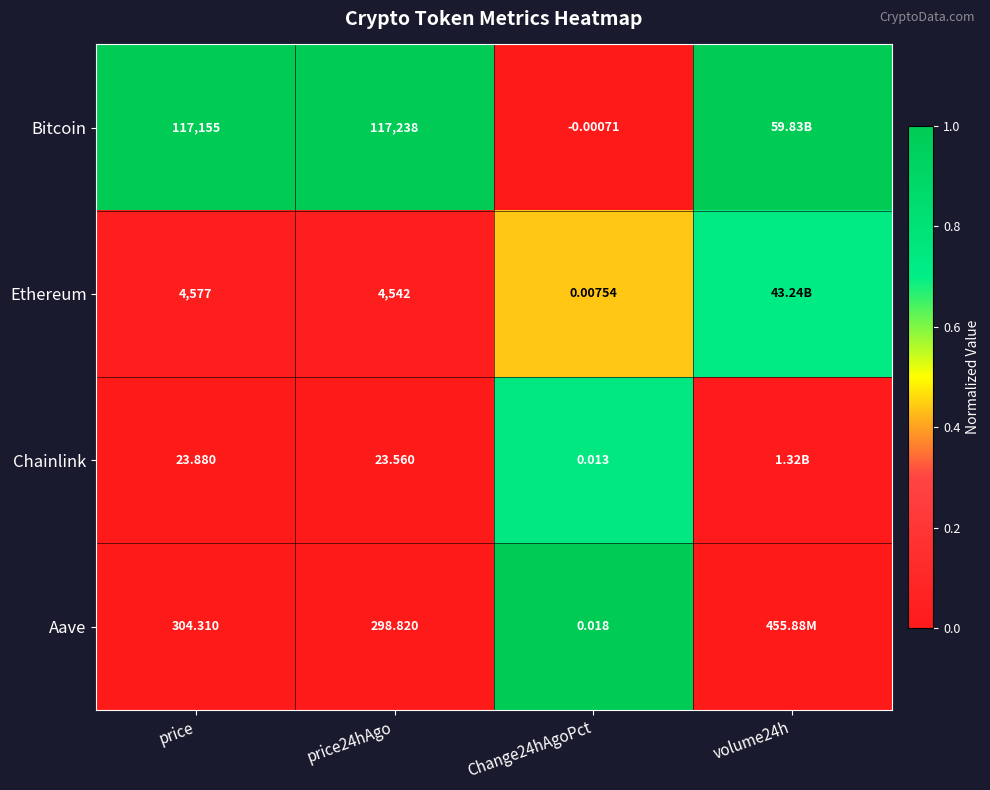

Rank the series at Change24hAgoPct from highest to lowest value.

Aave, Chainlink, Ethereum, Bitcoin